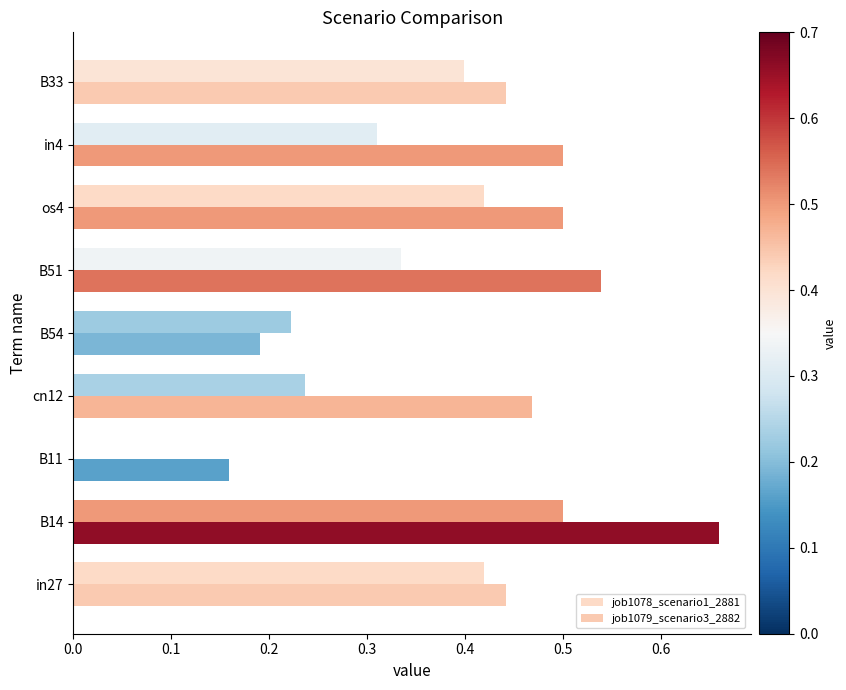

Count the number of categories in the chart.

9